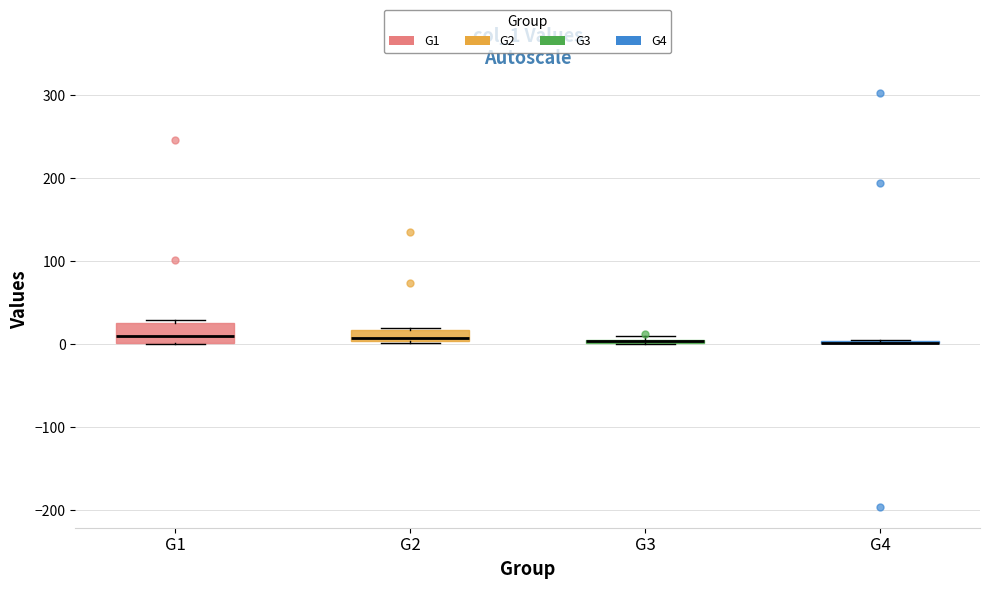

Comparing the boxes themselves (not the whiskers), which one is the tallest?

G1